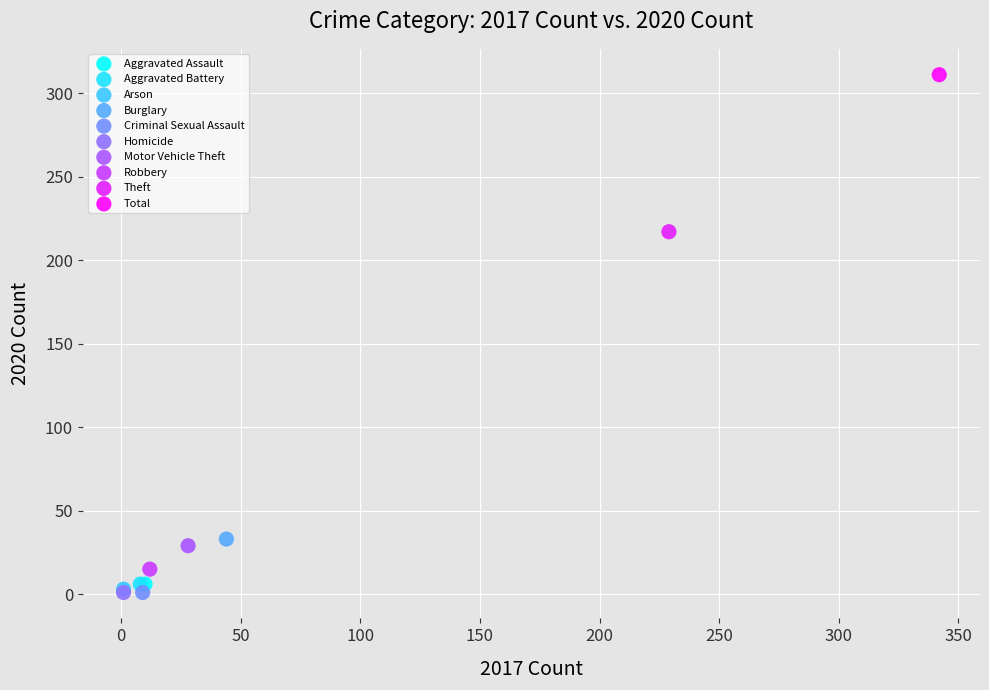

What are all the series names shown in the legend?

Aggravated Assault, Aggravated Battery, Arson, Burglary, Criminal Sexual Assault, Homicide, Motor Vehicle Theft, Robbery, Theft, Total